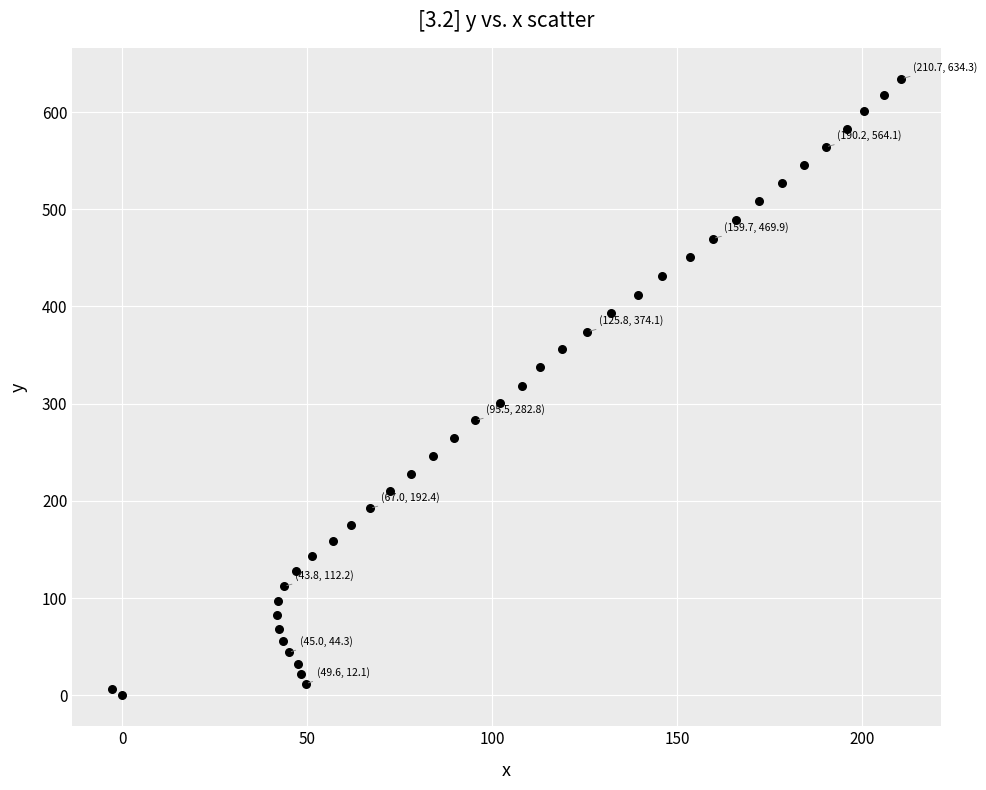

What is the range of Y values (max minus min)?

634.3